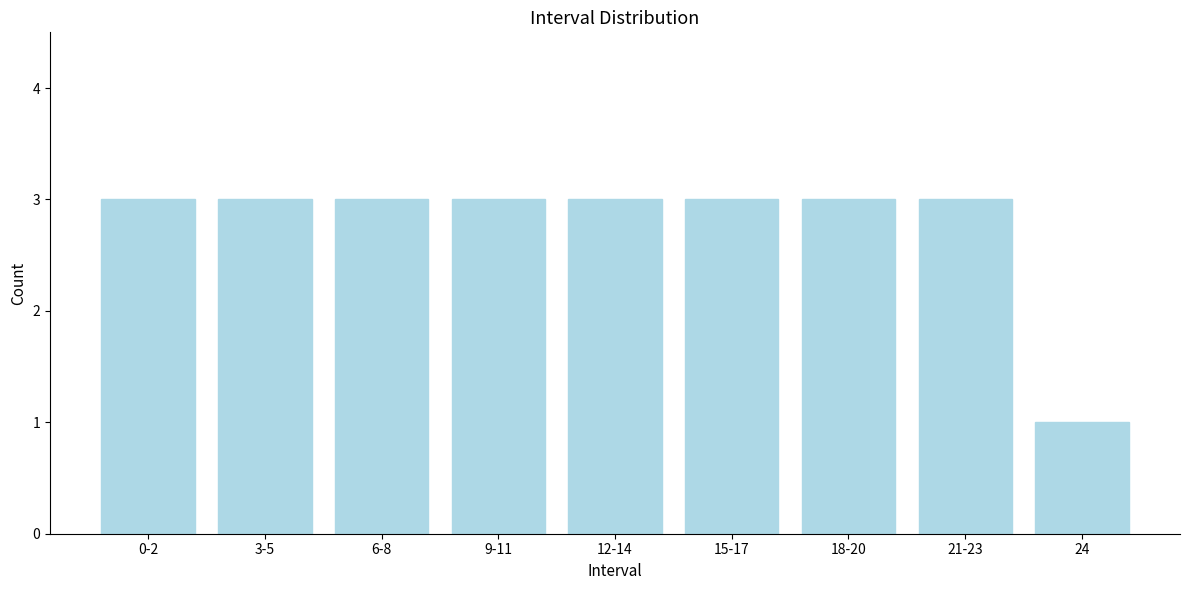

Reading left to right, transcribe all the data shown in this chart.

0-2=3	3-5=3	6-8=3	9-11=3	12-14=3	15-17=3	18-20=3	21-23=3	24=1